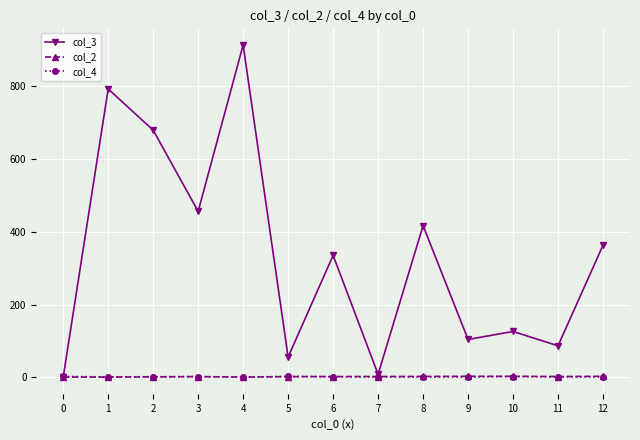

Where does the col_3 series first go above 335?

1